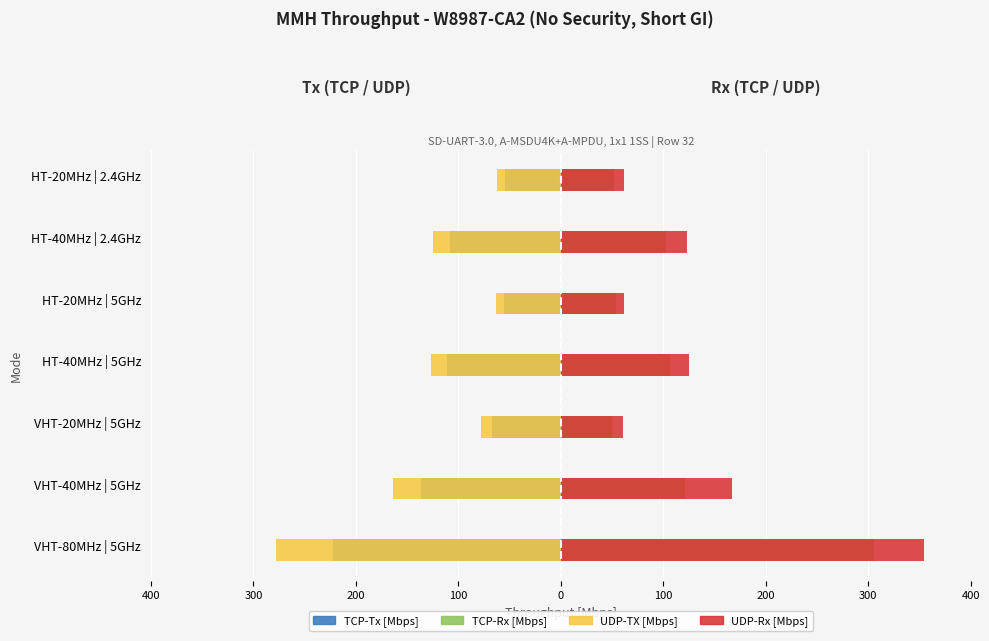

Reading left to right, what are all the values shown in this chart?

TCP-Tx [Mbps]: -222.6	-136.7	-67.5	-110.7	-55.4	-108.1	-54.1
UDP-TX [Mbps]: -278.0	-164.0	-77.9	-127.0	-62.9	-125.0	-62.0
TCP-Rx [Mbps]: 305.6	121.6	49.9	106.6	53.6	103.1	51.9
UDP-Rx [Mbps]: 353.9	167.0	60.2	125.3	62.1	123.2	61.2